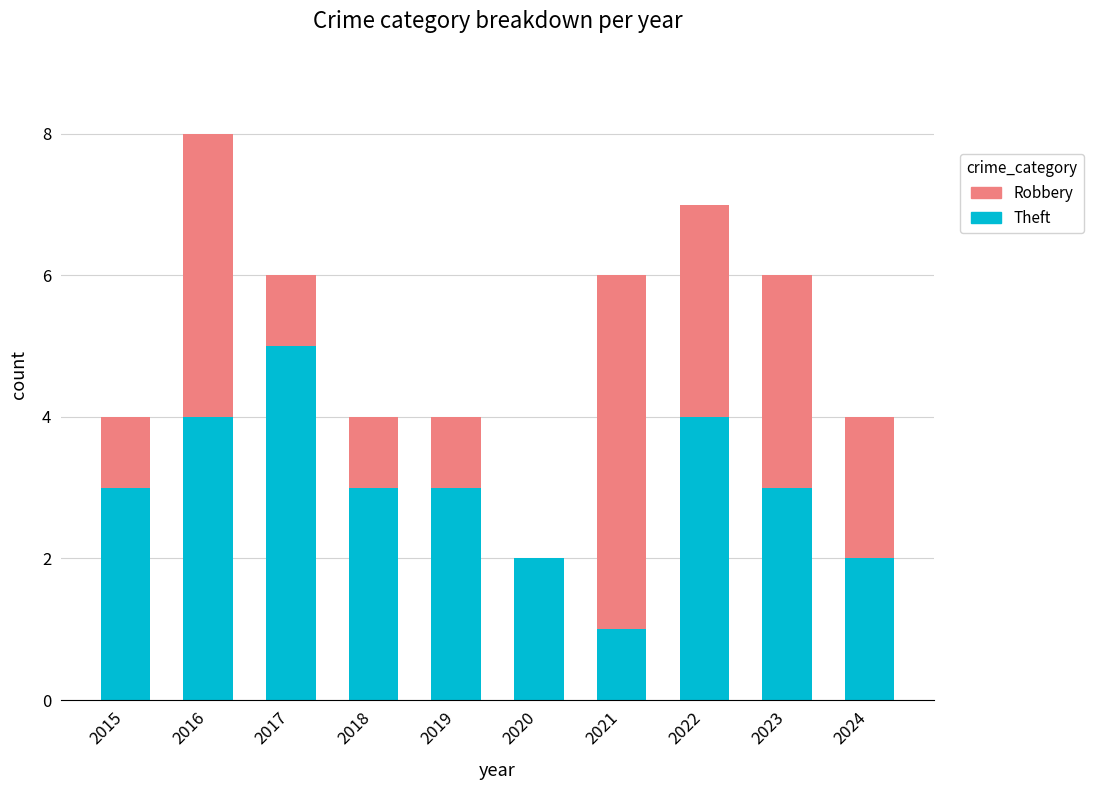

What are all the series names shown in the legend?

Robbery, Theft